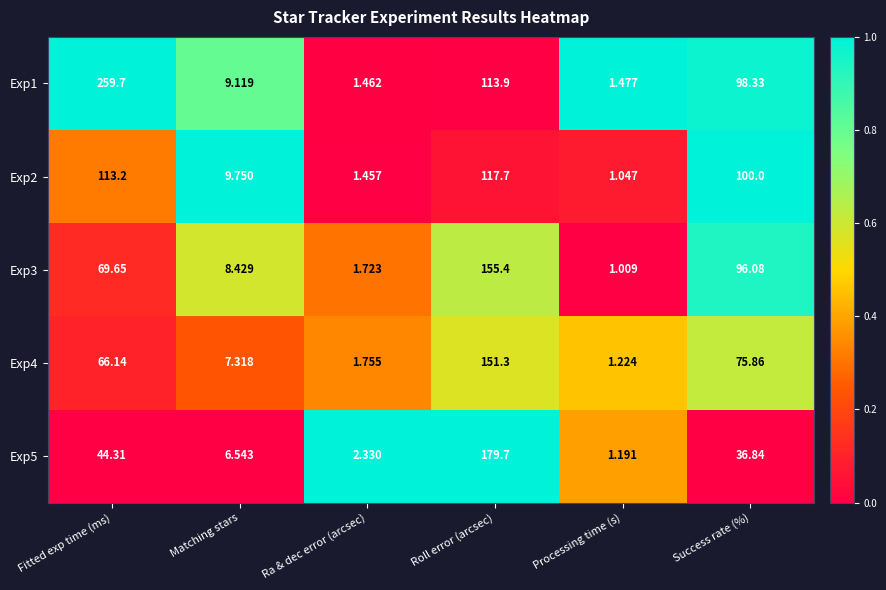

Which series has the largest range (max minus min)?

Exp1